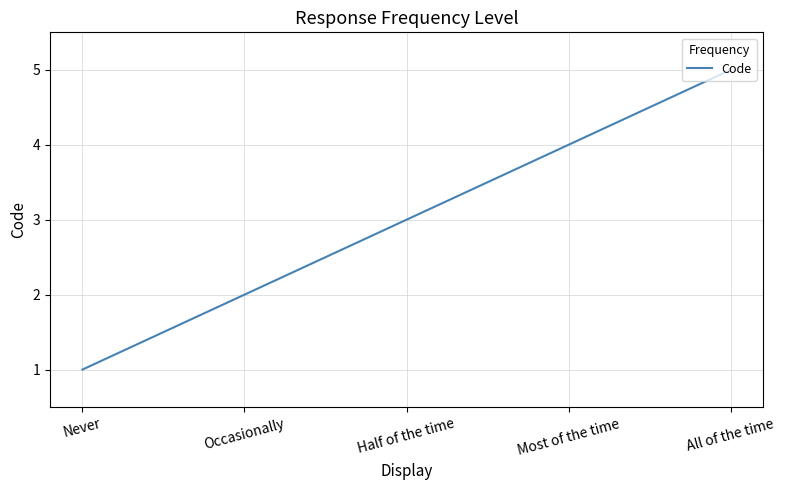

What position from the right is Most of the time?

2